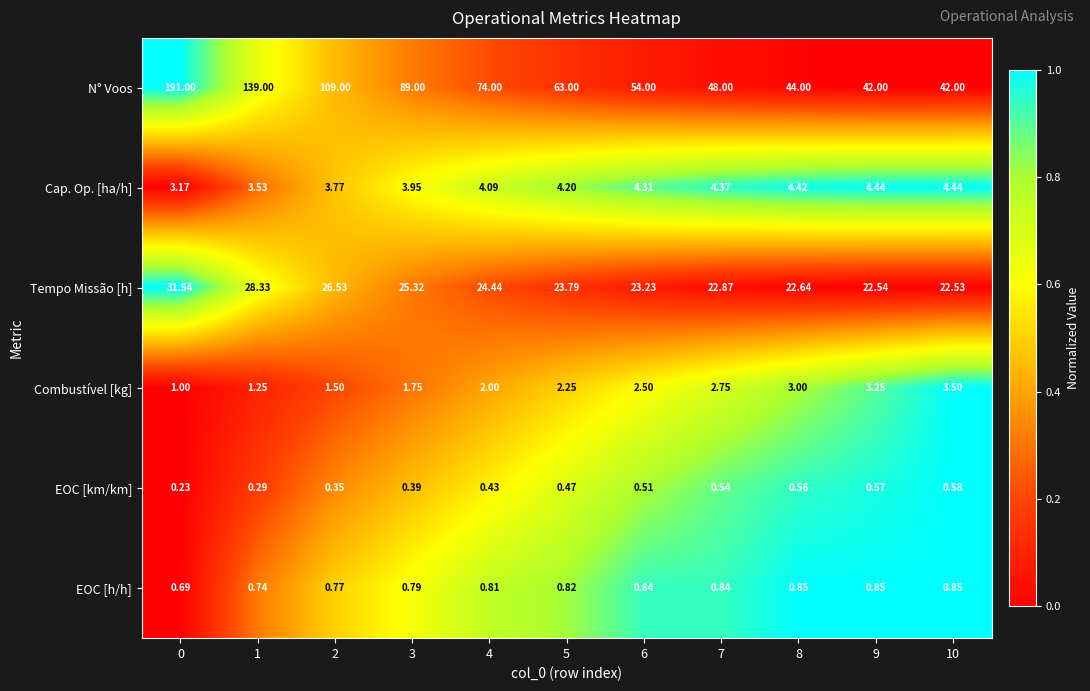

At 1, list the series in order from largest to smallest.

N° Voos, Tempo Missão [h], Cap. Op. [ha/h], Combustível [kg], EOC [h/h], EOC [km/km]